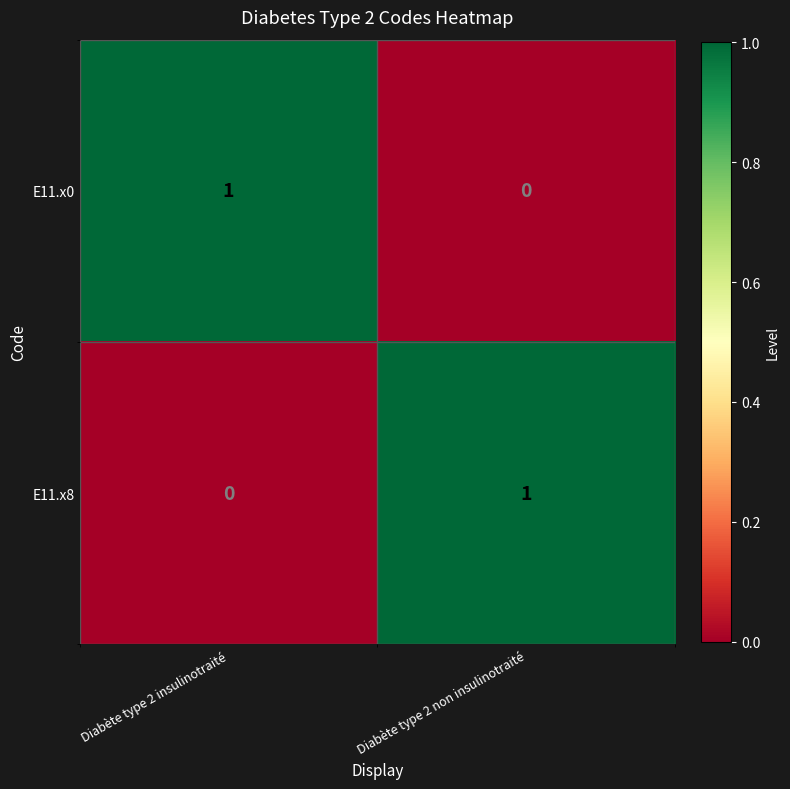

How many values in E11.x8 are above zero?

1